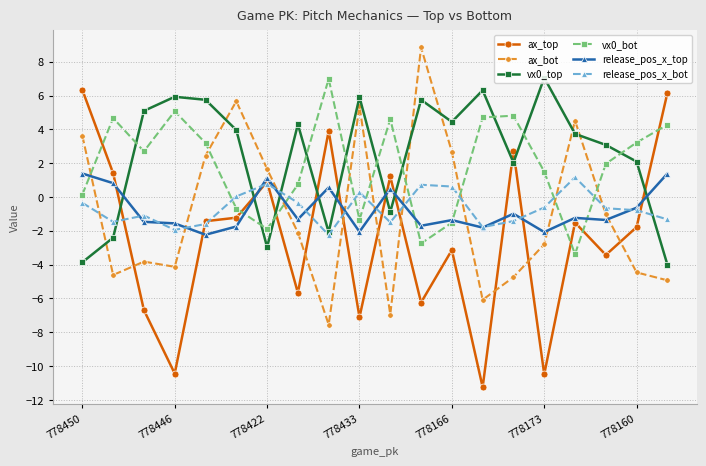

What is the minimum value shown in the chart?

-11.3